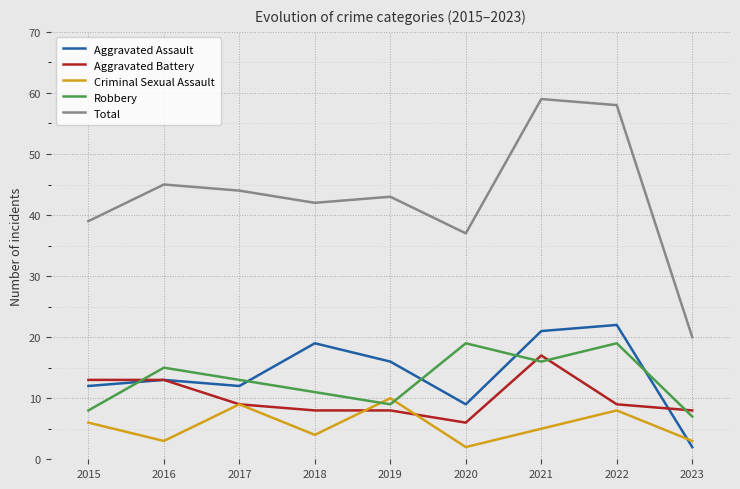

At which category does Criminal Sexual Assault reach its first local peak?

2017